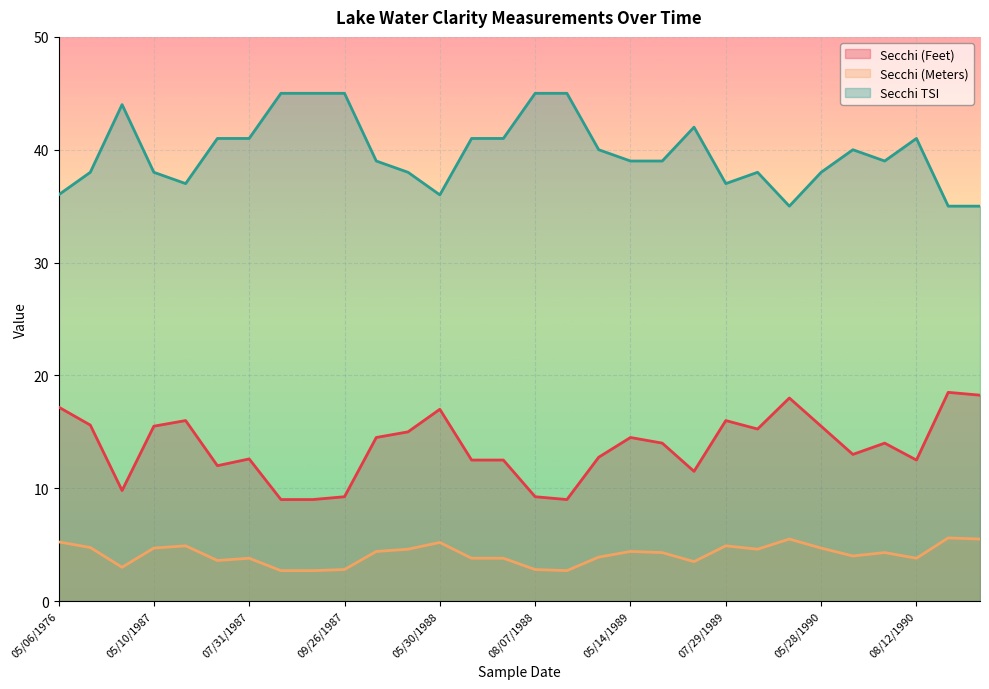

What is the average value of the Secchi (Meters) series?

4.2